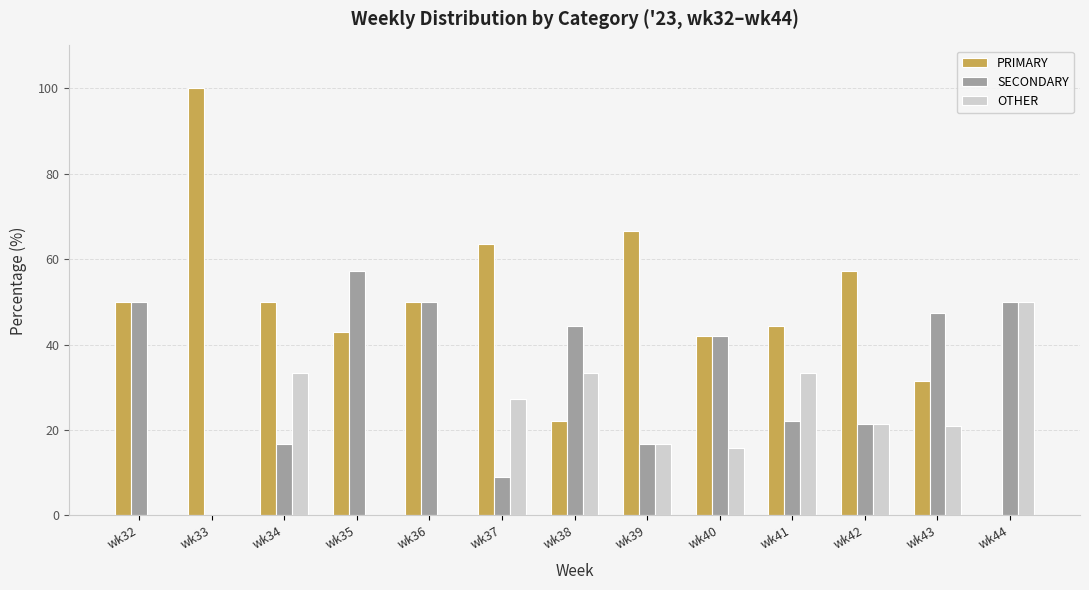

How many categories are shown in the chart?

13